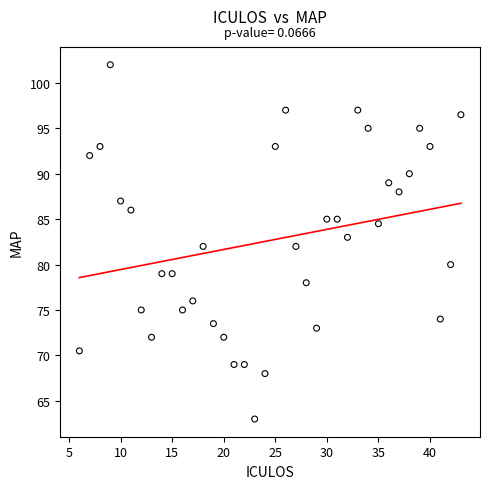

What is the range of X values (max minus min)?

37.0